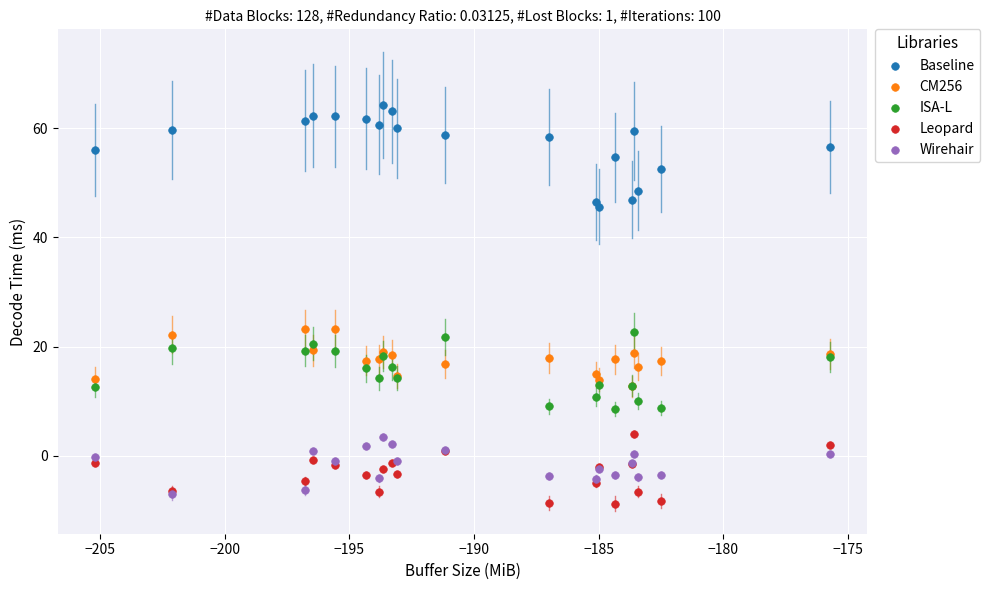

What are all the series names shown in the legend?

Baseline, CM256, ISA-L, Leopard, Wirehair